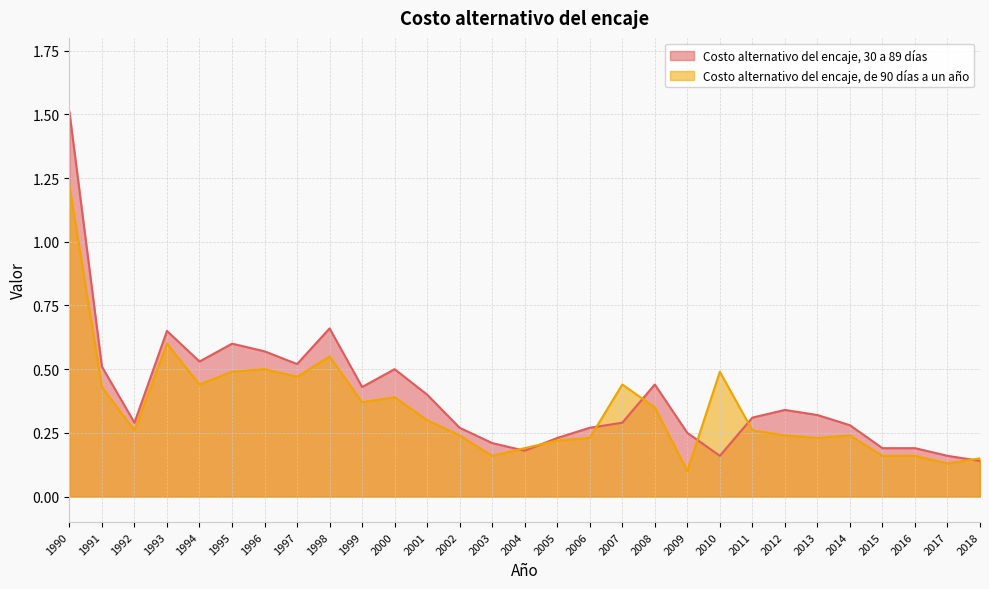

At which category does the chart reach its minimum across all series?

2009